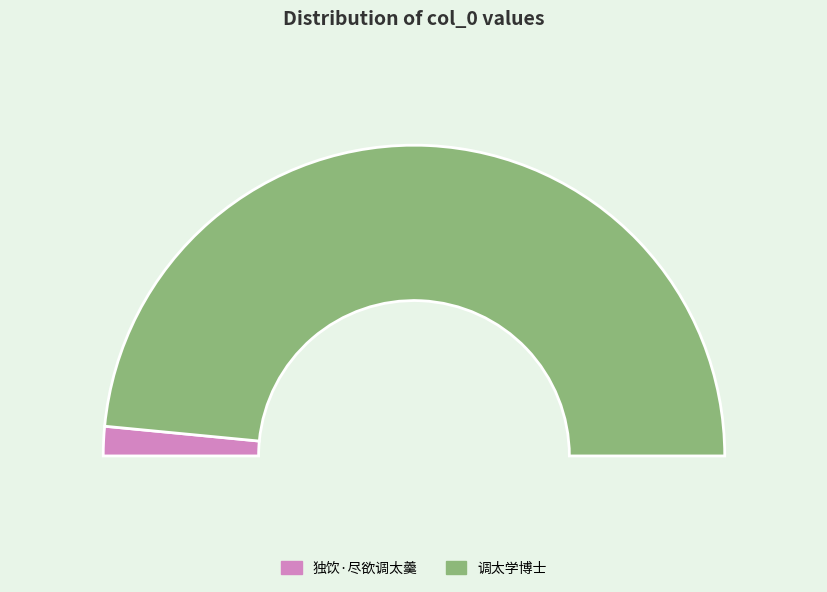

Is it true that 独饮·尽欲调太羹 is 1% of the pie?

False